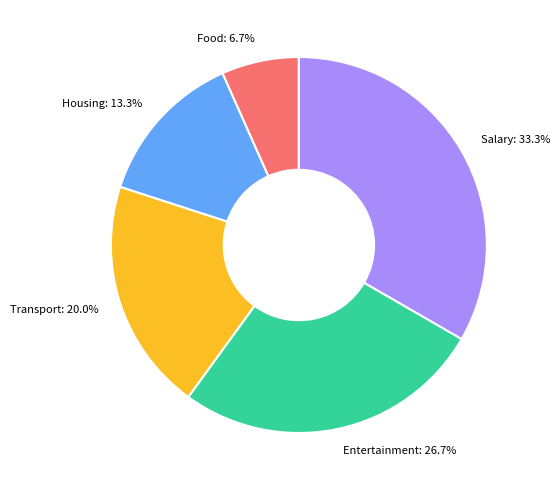

Does Food account for over 50% of the chart?

No